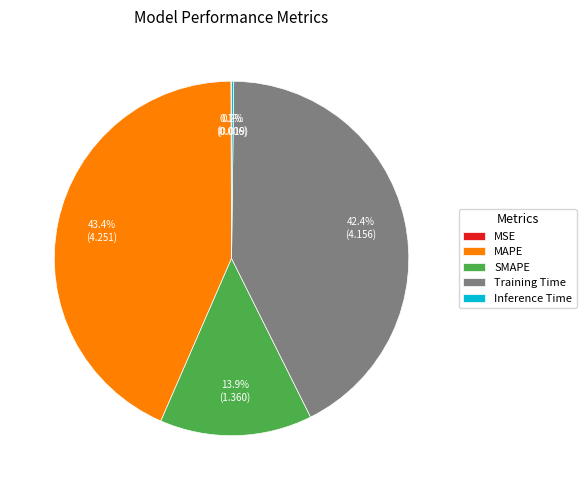

Which slice is the largest?

MAPE